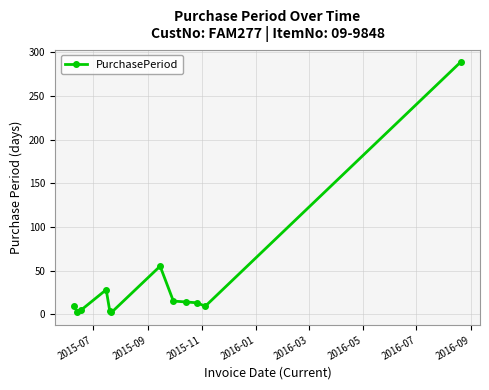

What is the sum of all values?

446